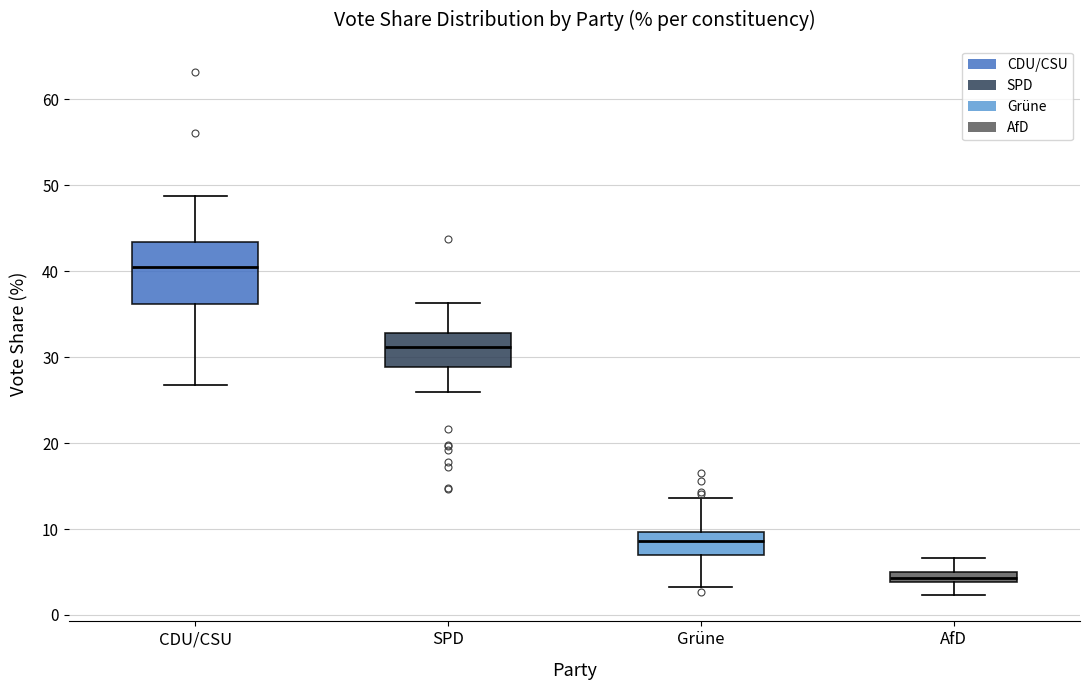

Where is the lower edge of the box for Grüne on the y-axis? The values are not printed on the chart, so give them approximately, as read against the axis.

7